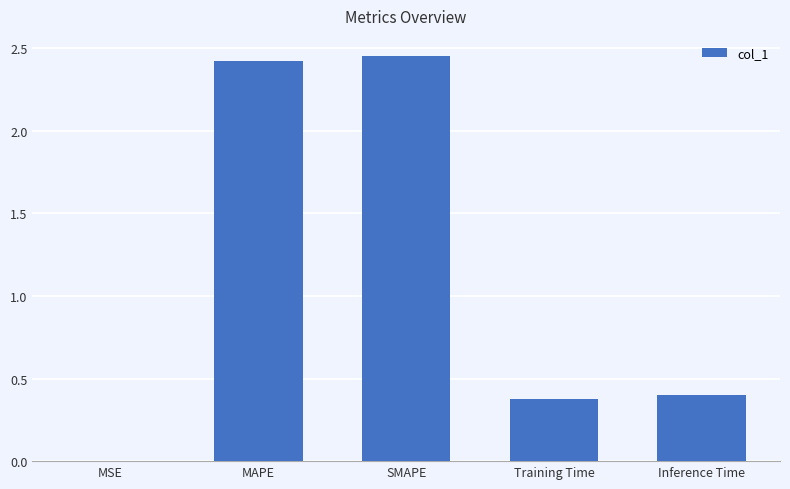

What is the change in value from MAPE to Training Time?

-2.0